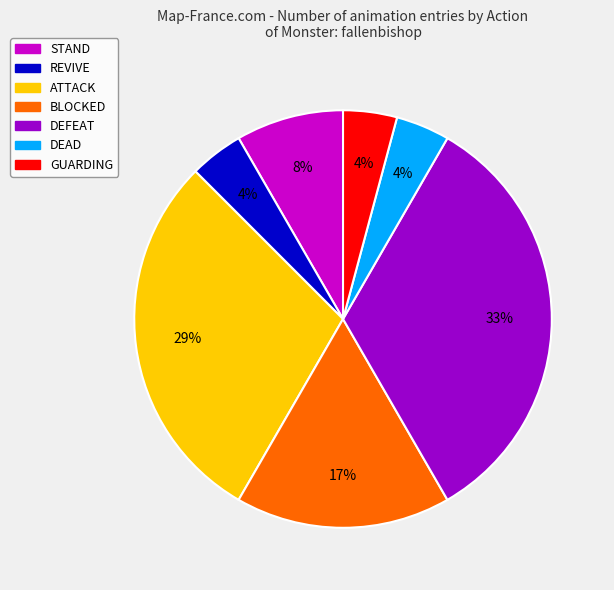

Between REVIVE and STAND, which is larger?

STAND